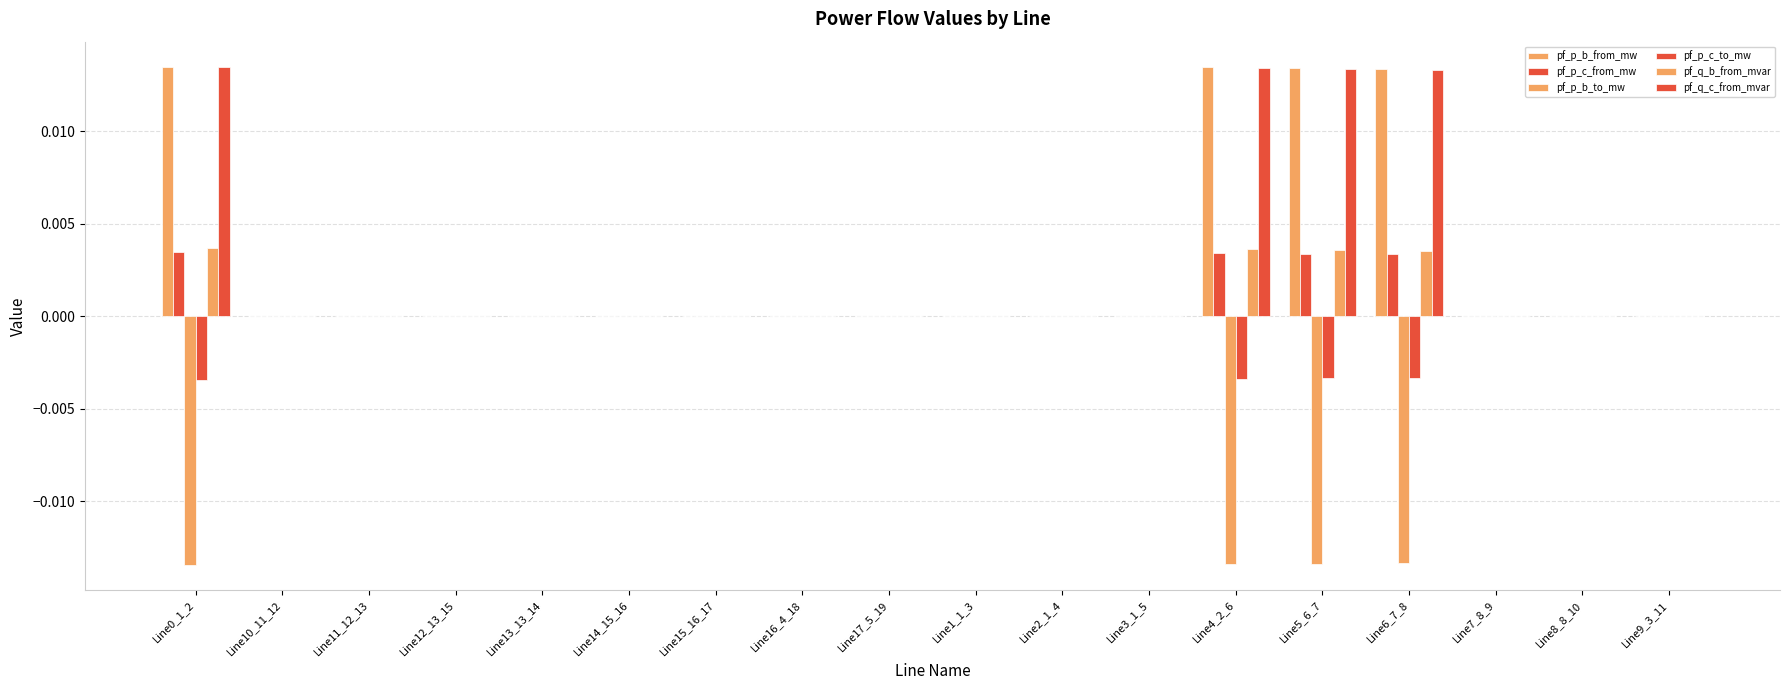

How many categories are shown in the chart?

18